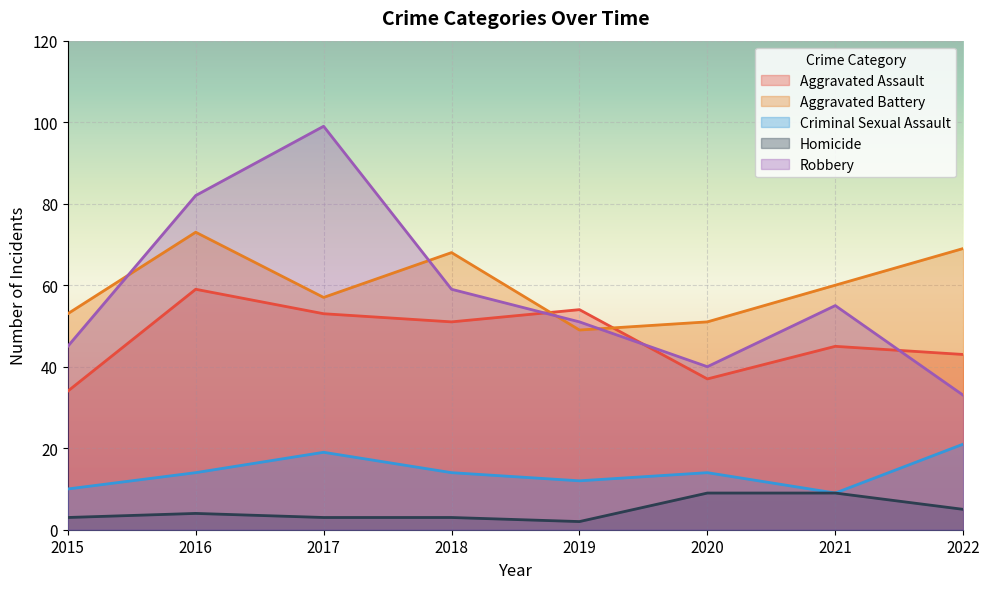

True or false: Aggravated Battery has a value of 51 at 2020.

True